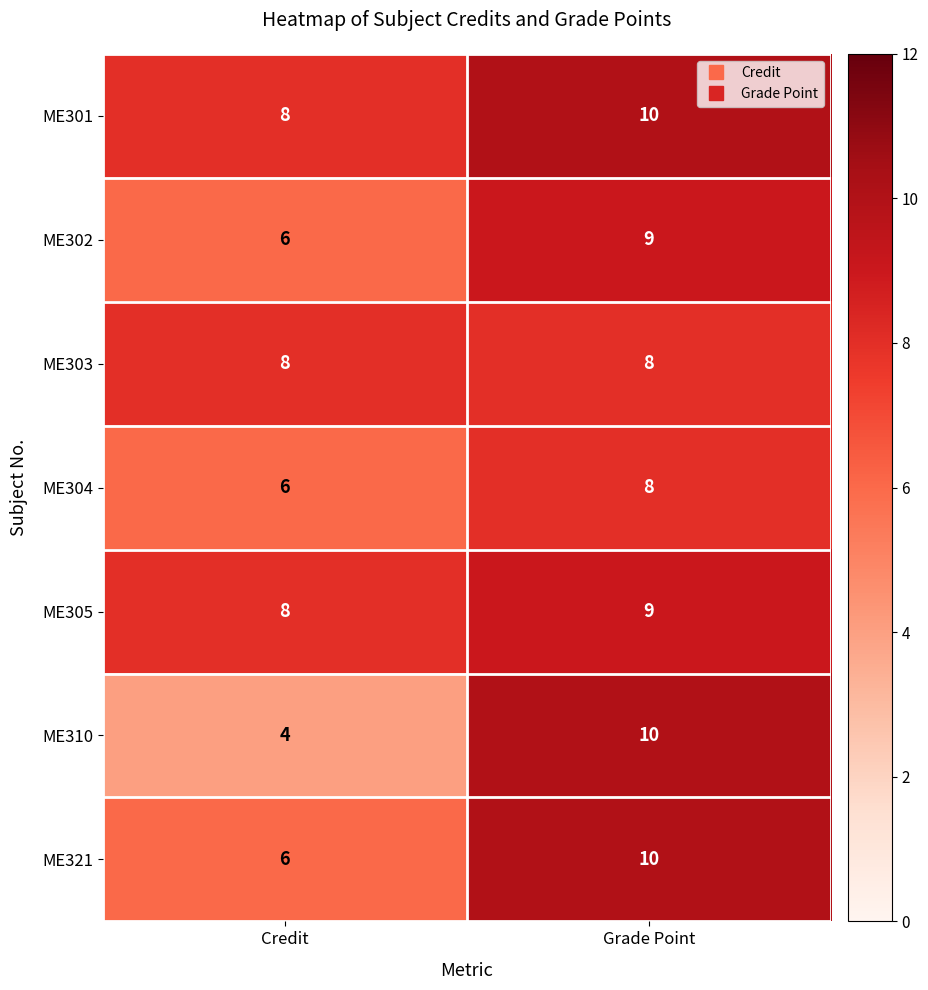

What is the total value across all series at Grade Point?

64